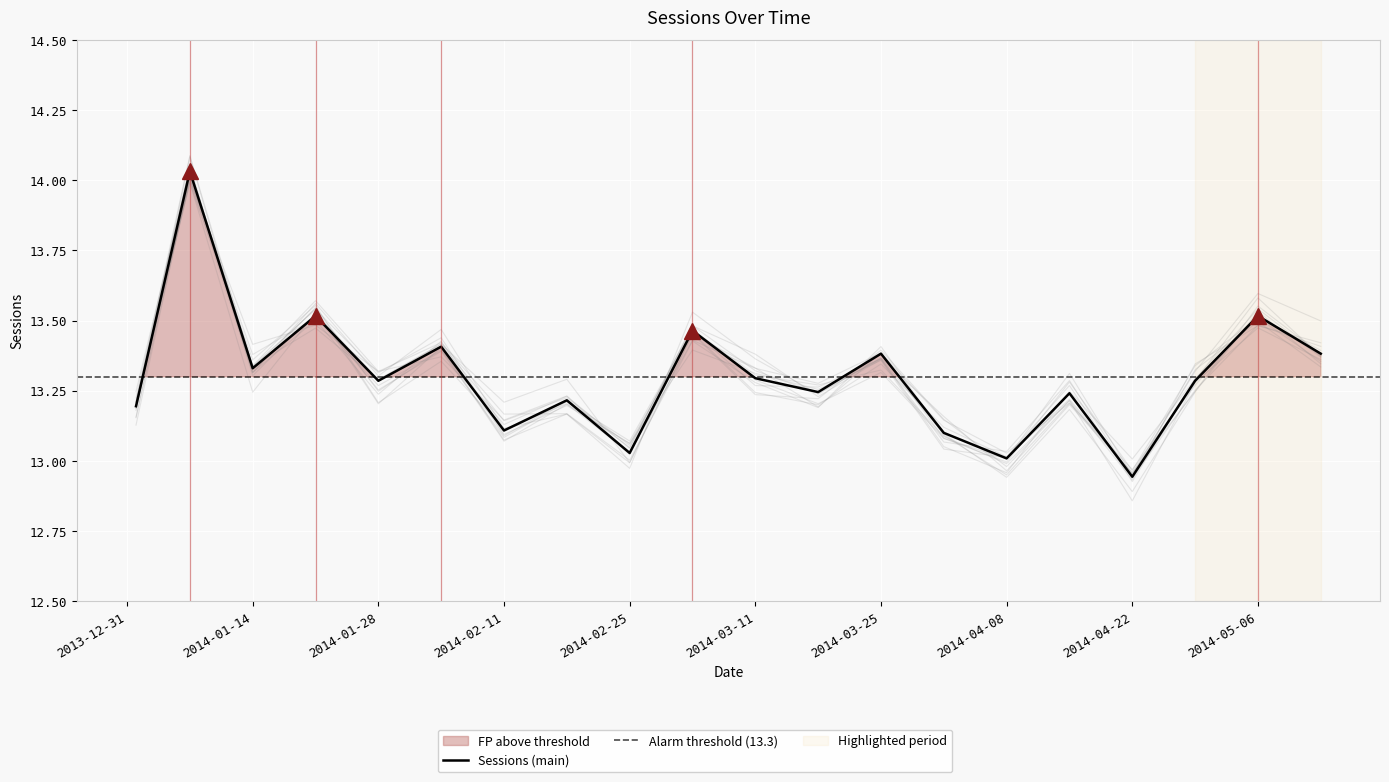

Which has a higher value, 2014-01-28 or 2014-03-25?

2014-03-25